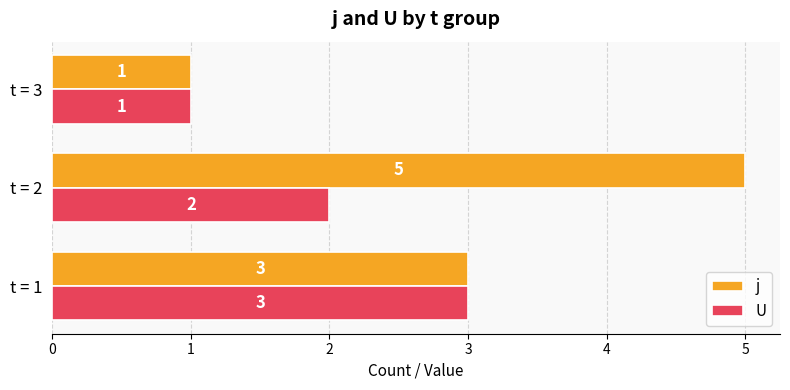

How many categories are shown in the chart?

3